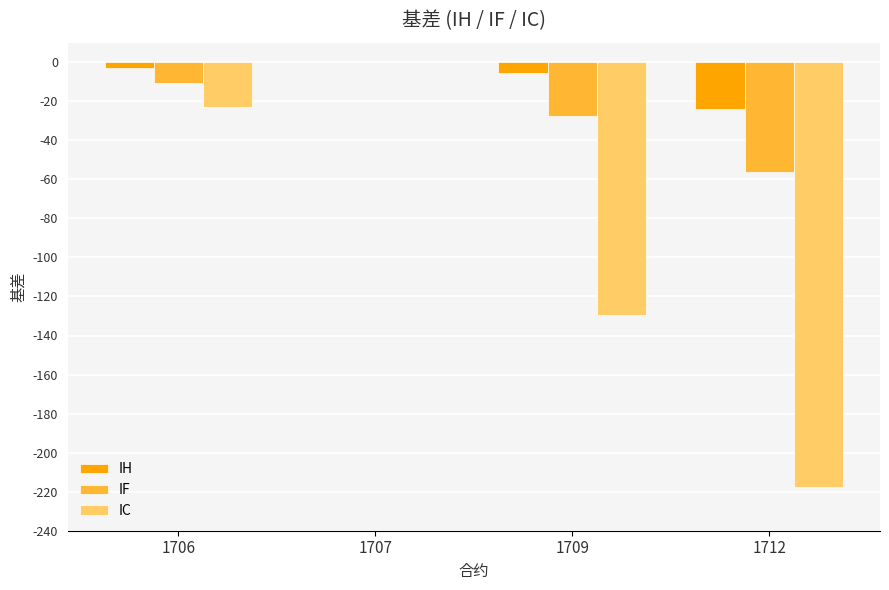

The IC series shows -146.8 at 1712. True or false?

False